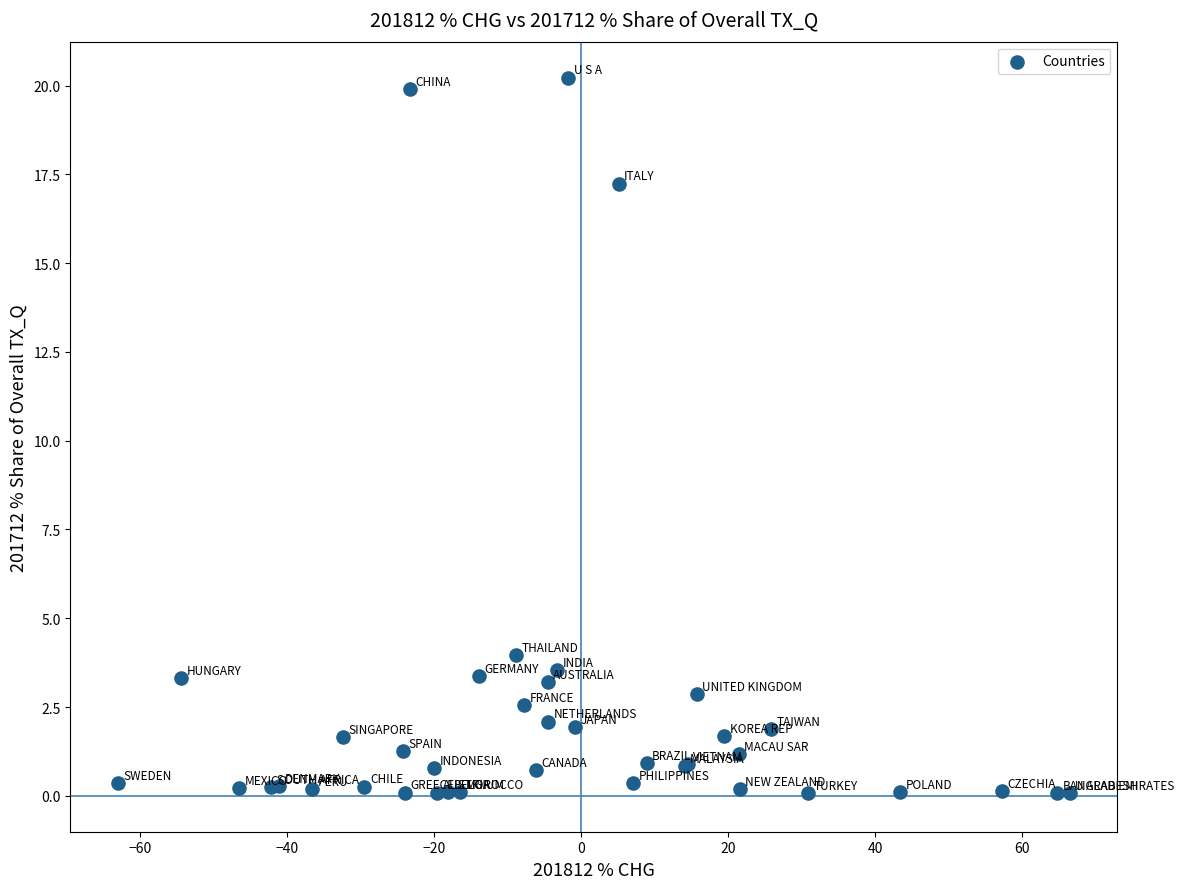

What Y value in the scatter plot is closest to 10?

4.0